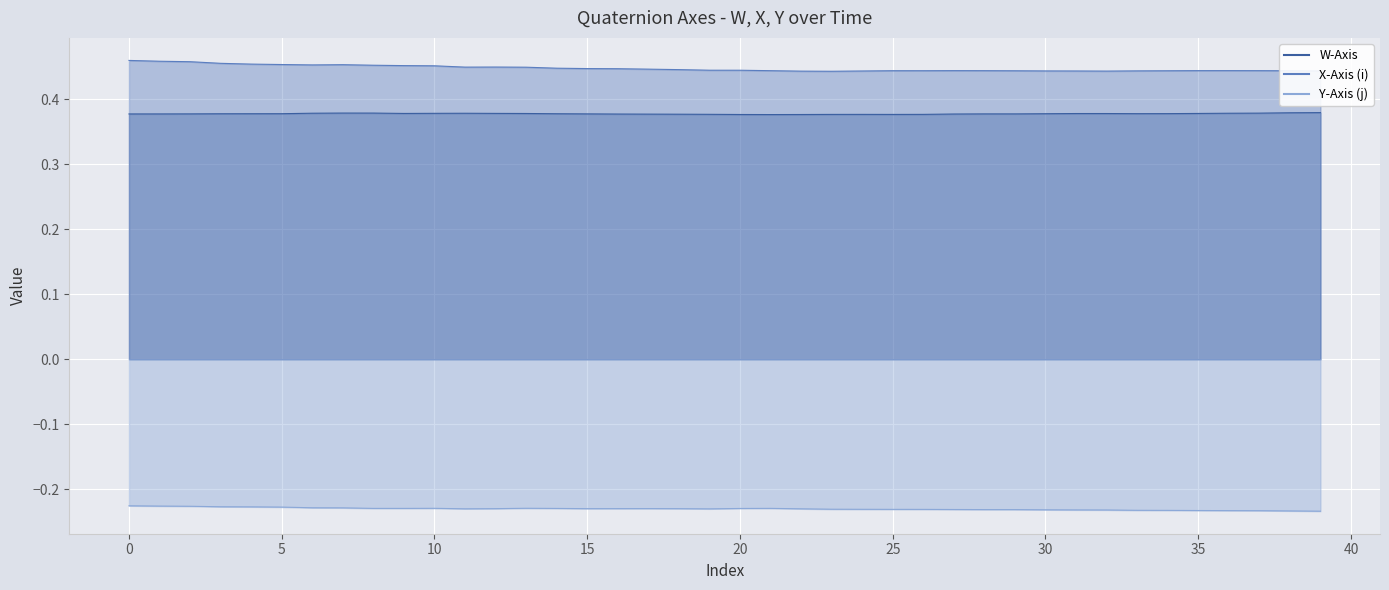

Rank the series by their maximum value, from lowest to highest.

Y-Axis (j), W-Axis, X-Axis (i)